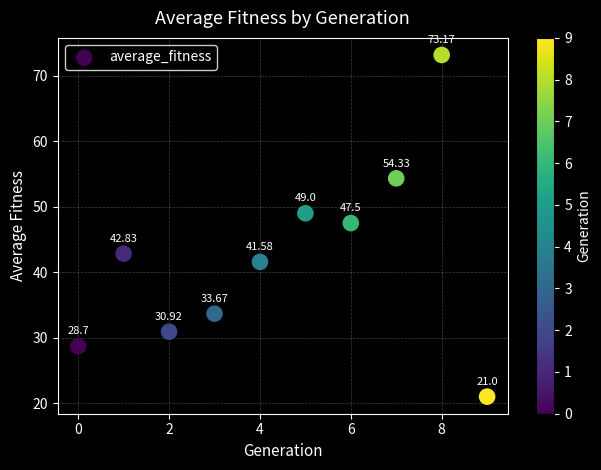

What is the range of Y values (max minus min)?

52.2